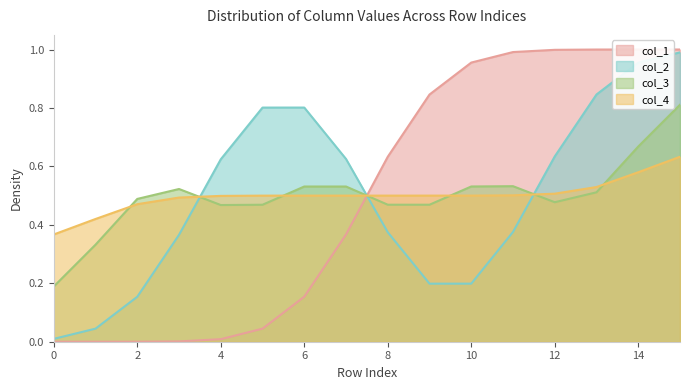

Is the value of col_4 at 12 greater than the value of col_3 at 14?

No